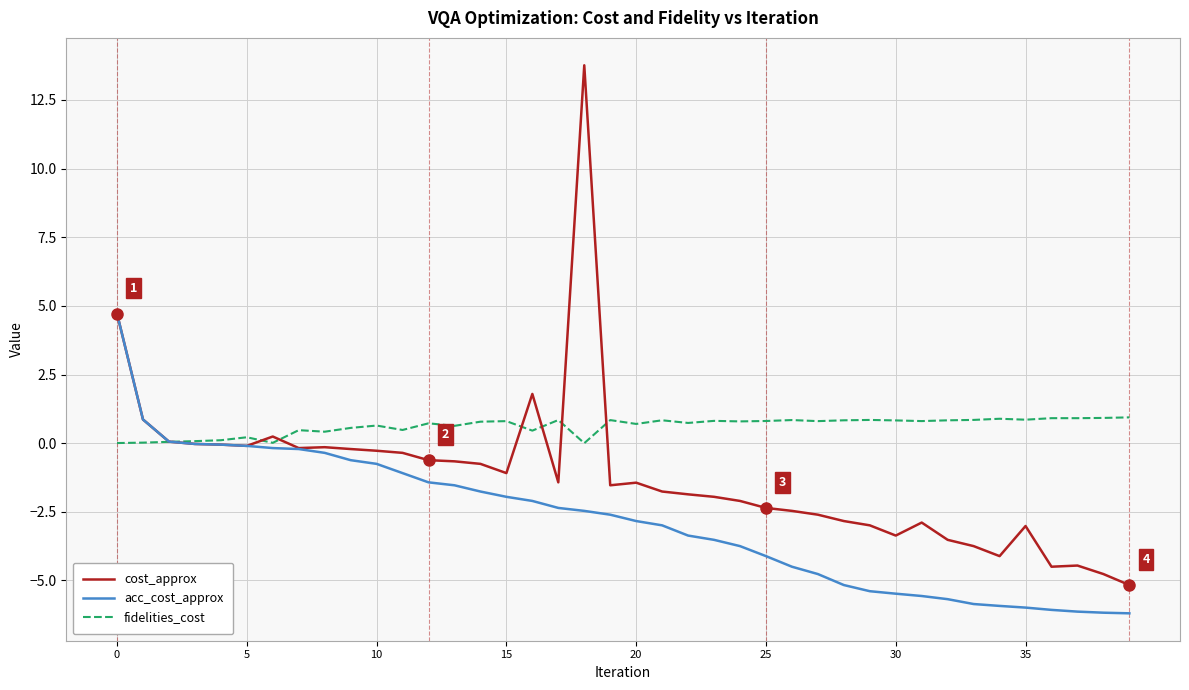

Which series has the largest range (max minus min)?

cost_approx